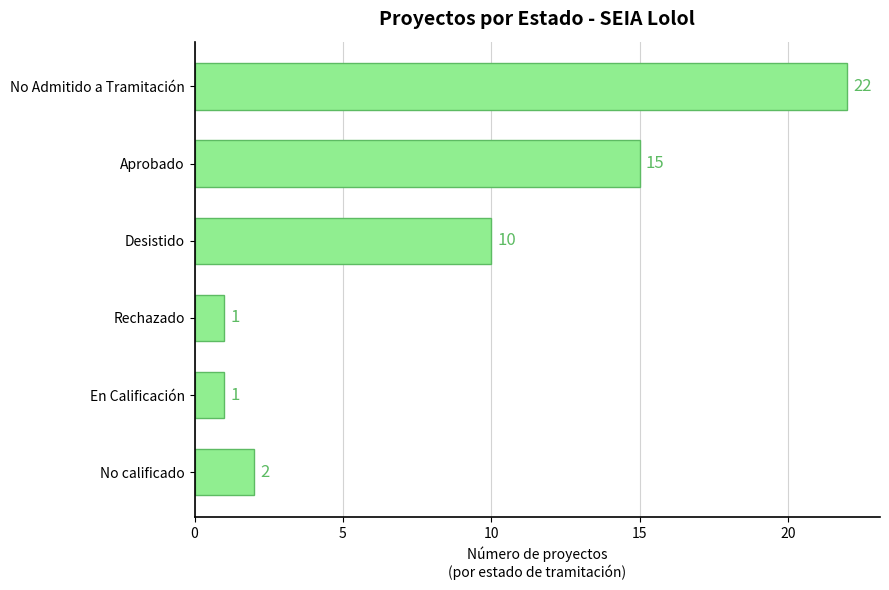

Reading top to bottom, extract all data points from this chart.

No Admitido a Tramitación=22	Aprobado=15	Desistido=10	Rechazado=1	En Calificación=1	No calificado=2